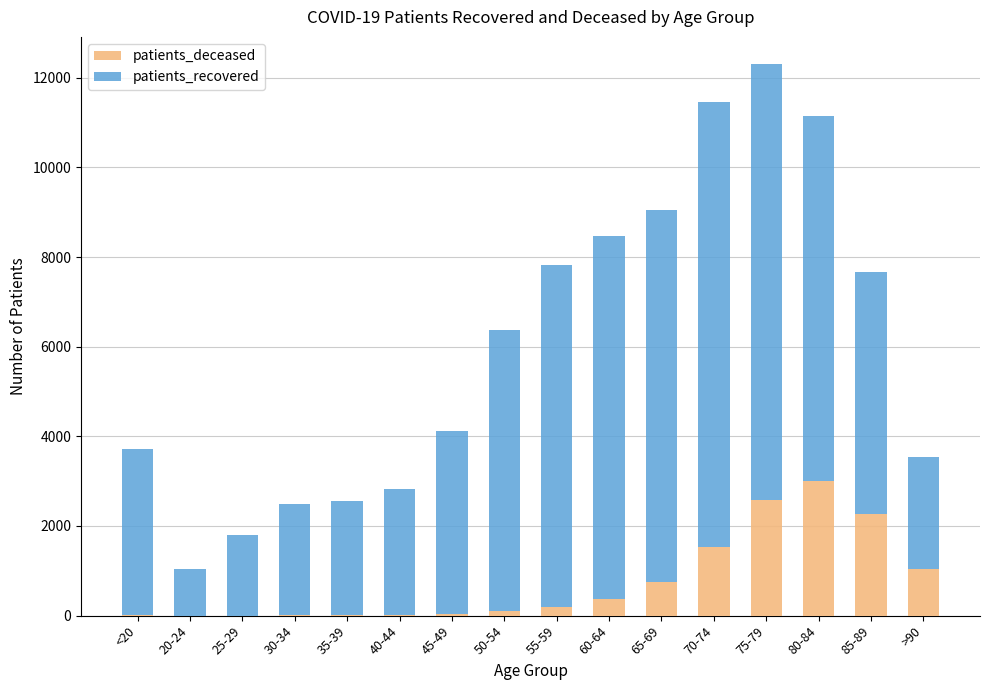

What is the maximum value for patients_deceased?

2997